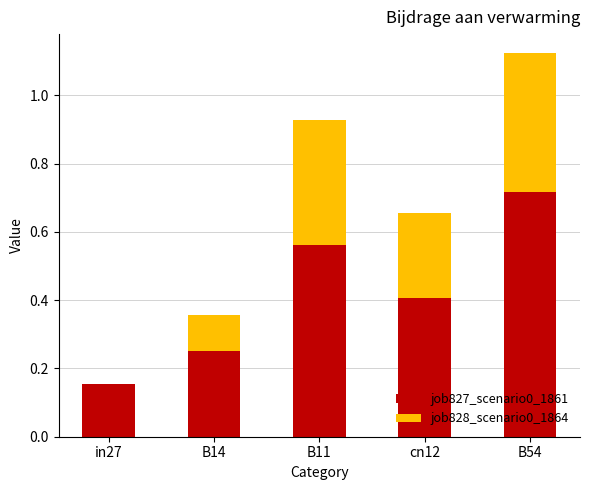

At which category is the sum across all series the highest?

B54